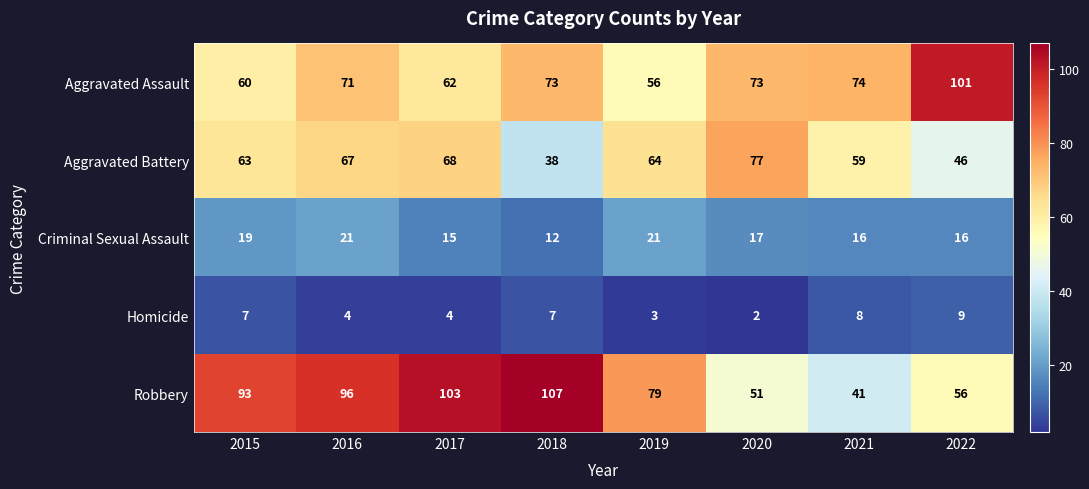

Where is Aggravated Assault nearest to the value 78?

2021